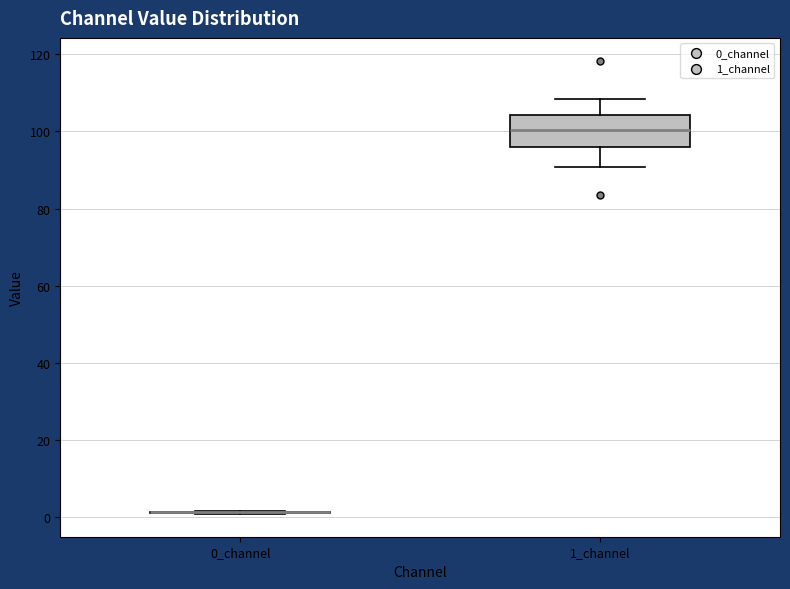

Reading left to right, read every box against the y-axis: the position of its median line, the range the box covers, and the ends of its whiskers. The values are not printed on the chart, so give them approximately, as read against the axis.

0_channel: box collapsed to a line at 2, whiskers 0 to 2
1_channel: median 100, box 96 to 104, whiskers 90 to 108